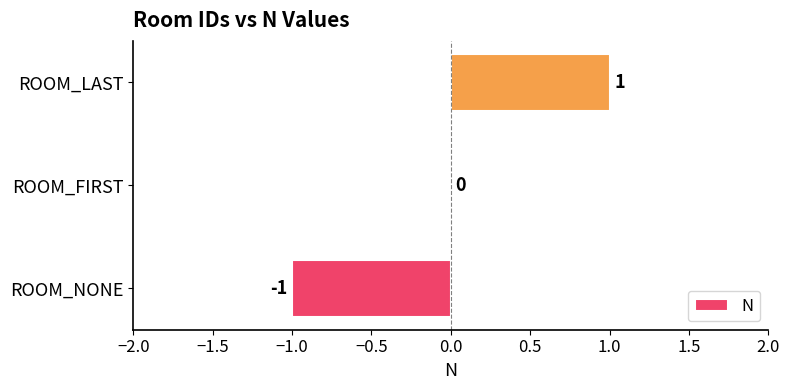

What is the maximum value shown in the chart?

1